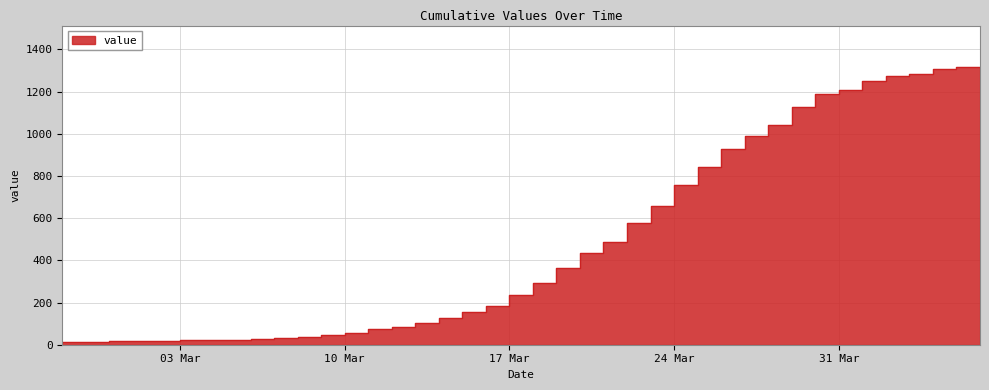

True or false: the data has more than 0 interior local peaks.

True